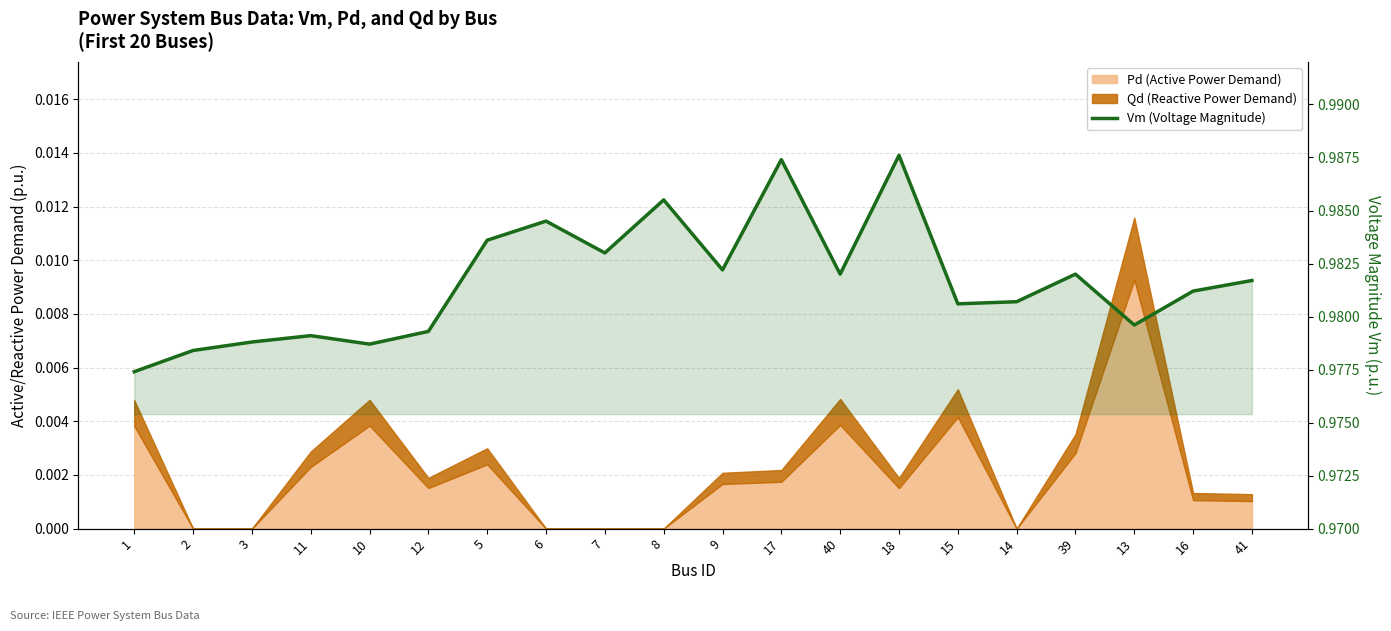

What is the label of the 19th point from the right?

2